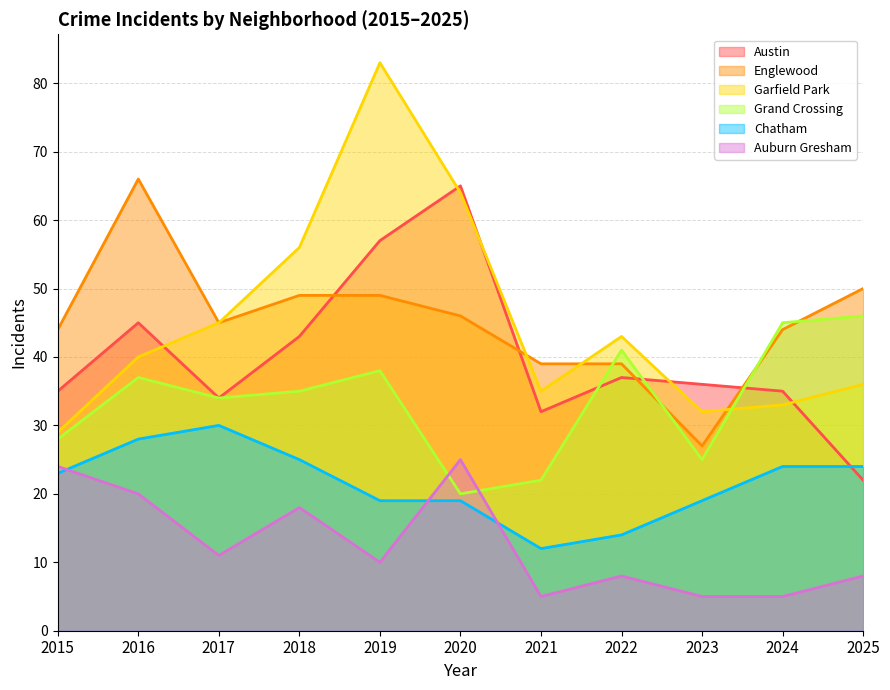

At which label does Chatham reach its peak?

2017